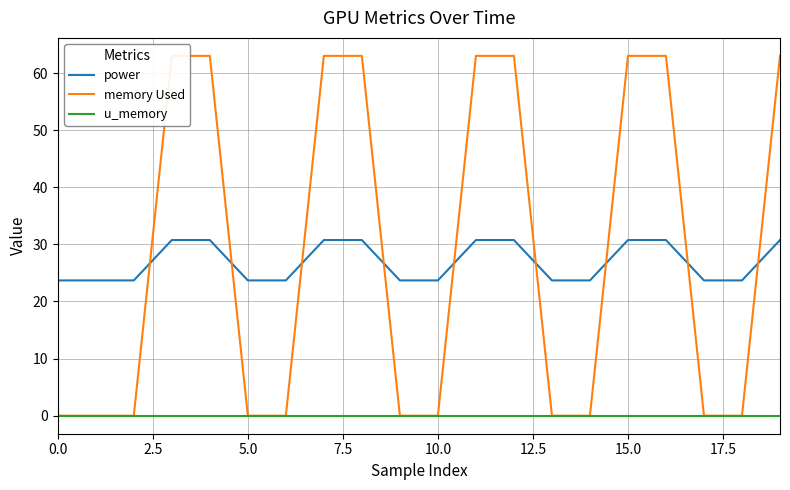

What is the minimum value for power?

23.7